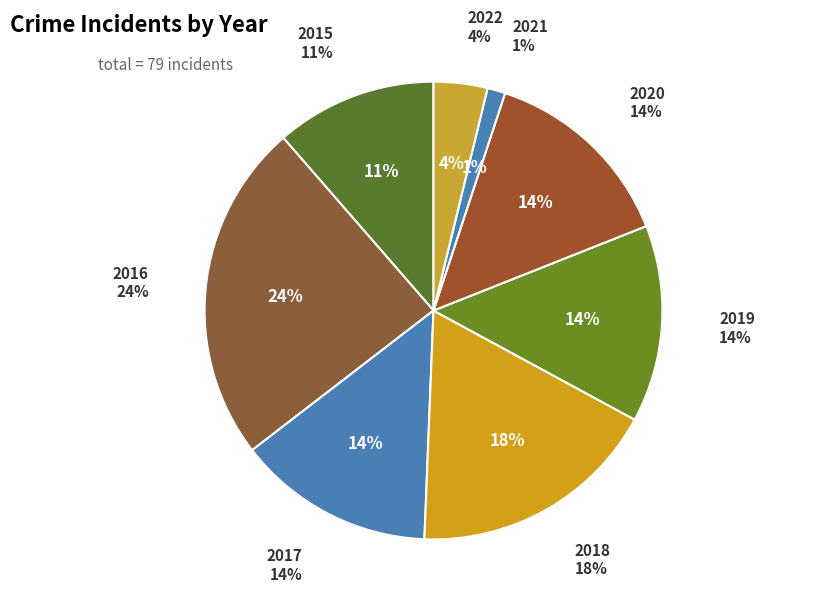

What is the change in value from 2016 to 2020?

-8